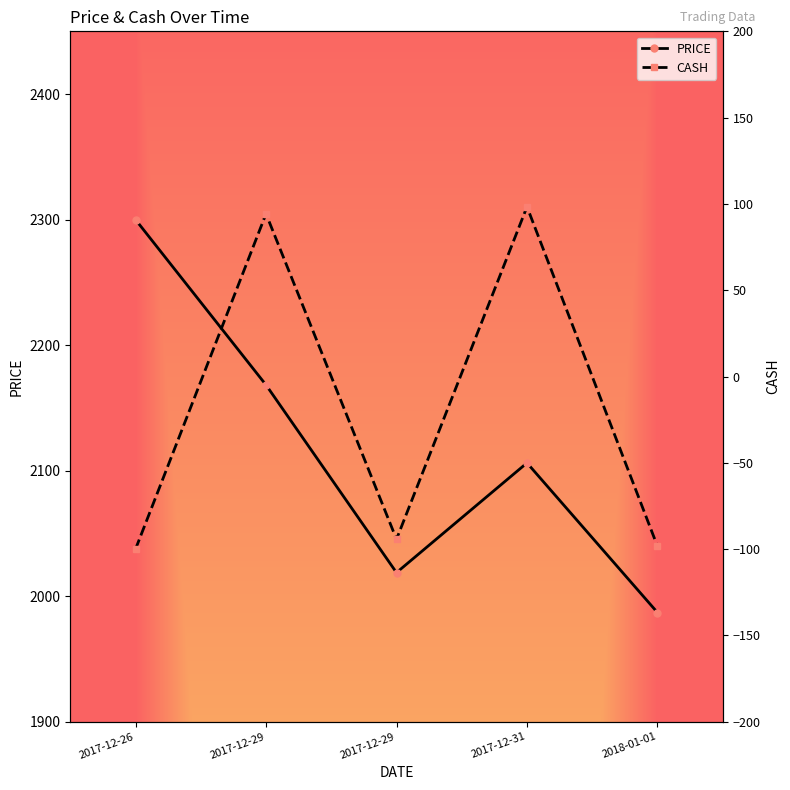

What is the sum of all PRICE values?

10580.3